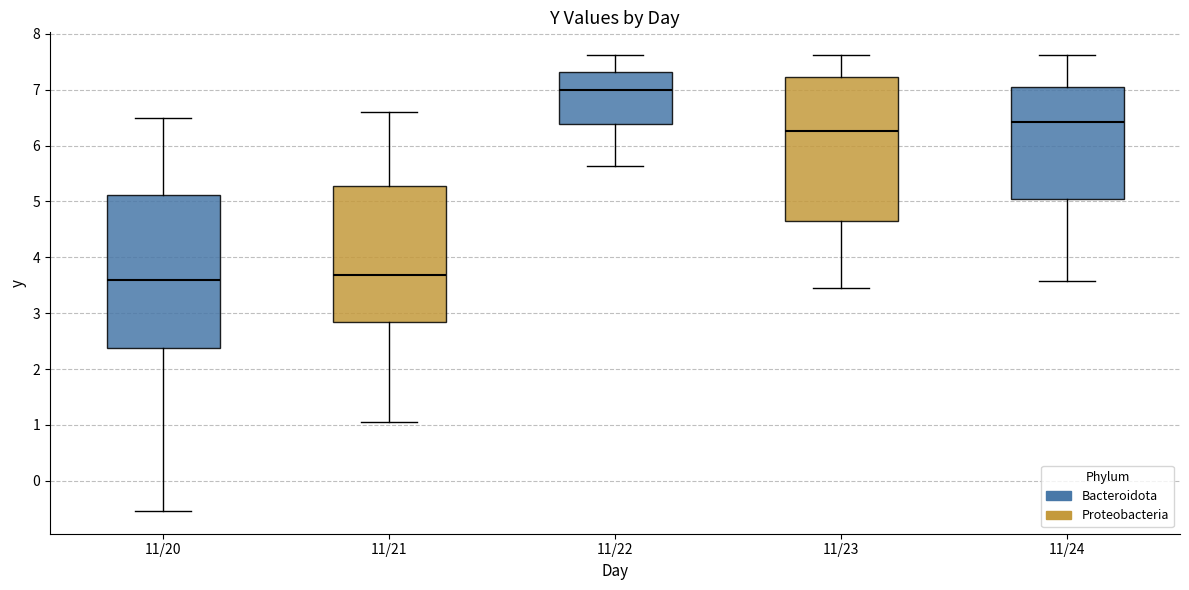

Reading left to right, transcribe this box plot: for each box, give where its median line is, the range the box spans, and where its two whiskers end, as read against the y-axis. The values are not printed on the chart, so give them approximately, as read against the axis.

11/20: median 3.6, box 2.4 to 5.1, whiskers -0.5 to 6.5
11/21: median 3.7, box 2.8 to 5.3, whiskers 1.1 to 6.6
11/22: median 7.0, box 6.4 to 7.3, whiskers 5.6 to 7.6
11/23: median 6.3, box 4.6 to 7.2, whiskers 3.5 to 7.6
11/24: median 6.4, box 5.0 to 7.1, whiskers 3.6 to 7.6